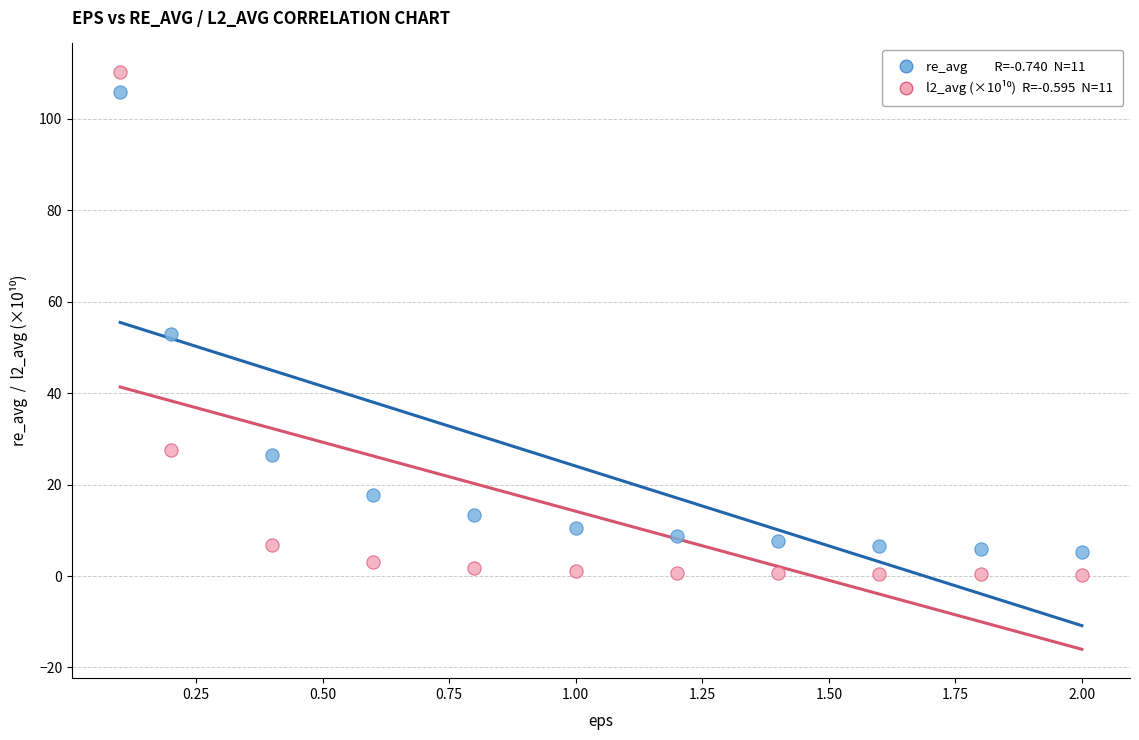

Across all series, what Y value is closest to 55?

53.0